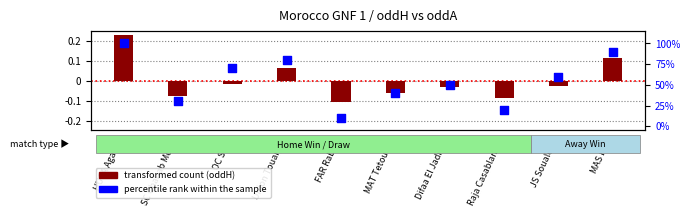

At which category is the sum across all series the highest?

HUSA Agadir